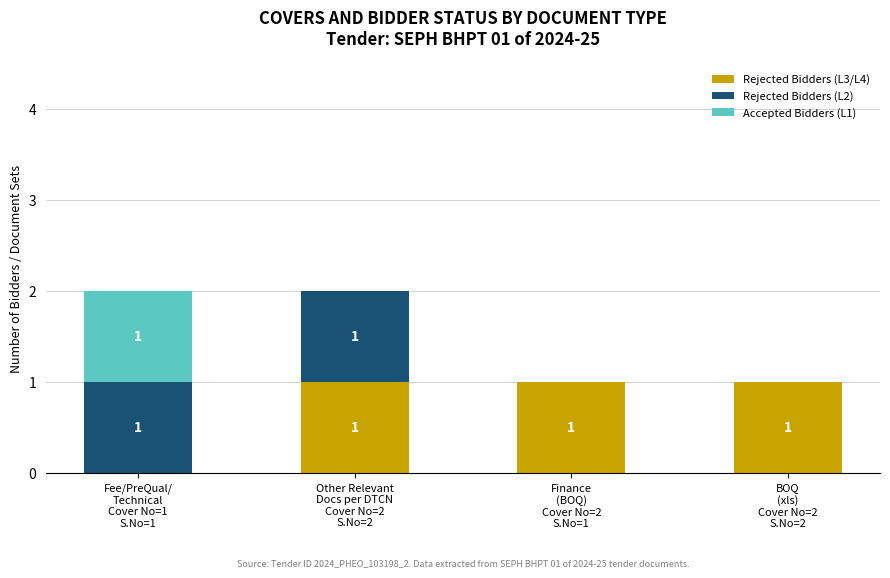

Are the bars grouped side by side (vs. stacked)?

No